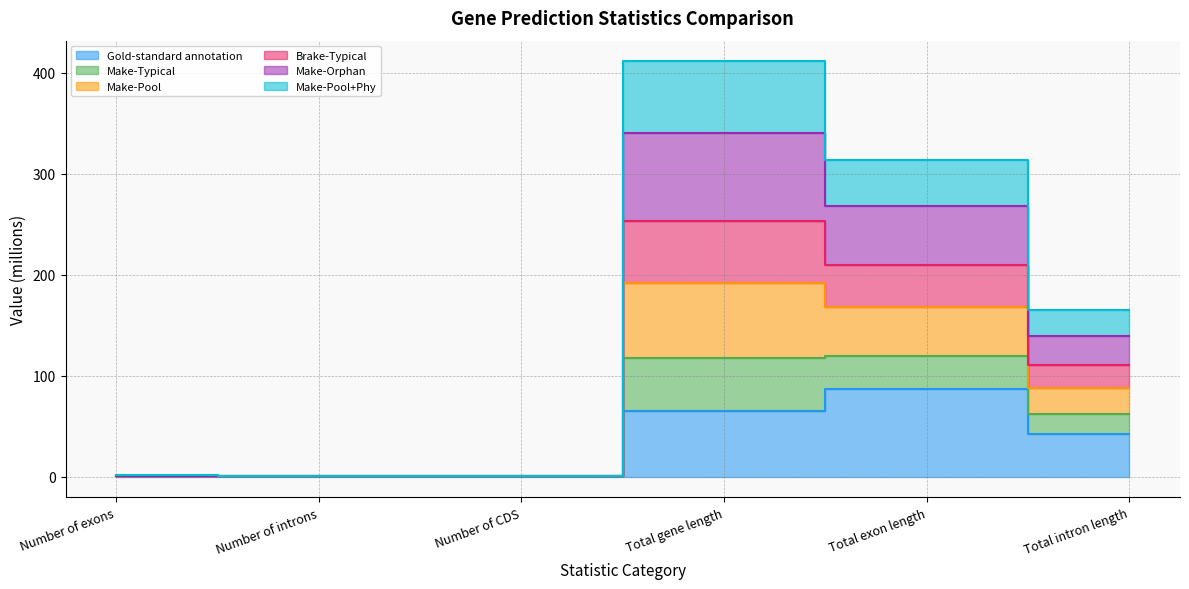

The value of Gold-standard annotation at Number of exons is 0.2. True or false?

False